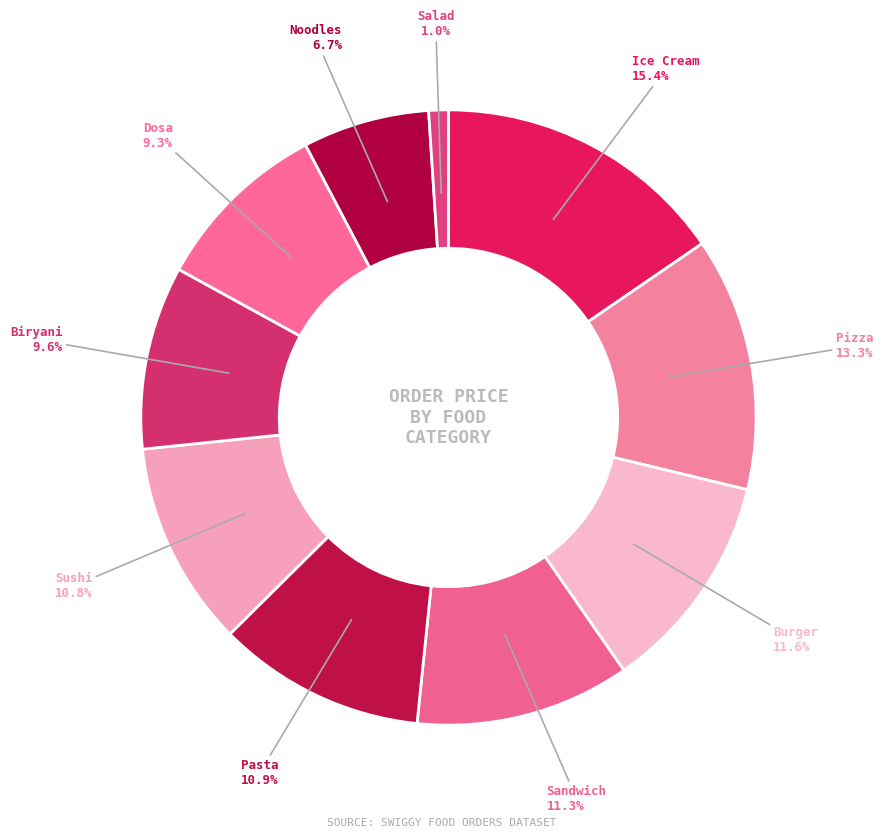

Count the number of slices in the pie.

10